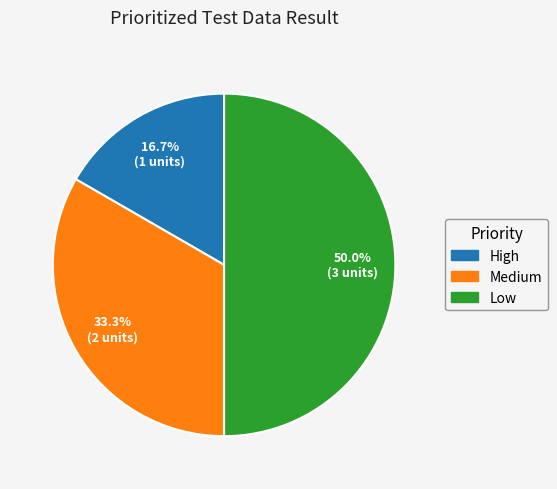

Between Low and Medium, which is larger?

Low